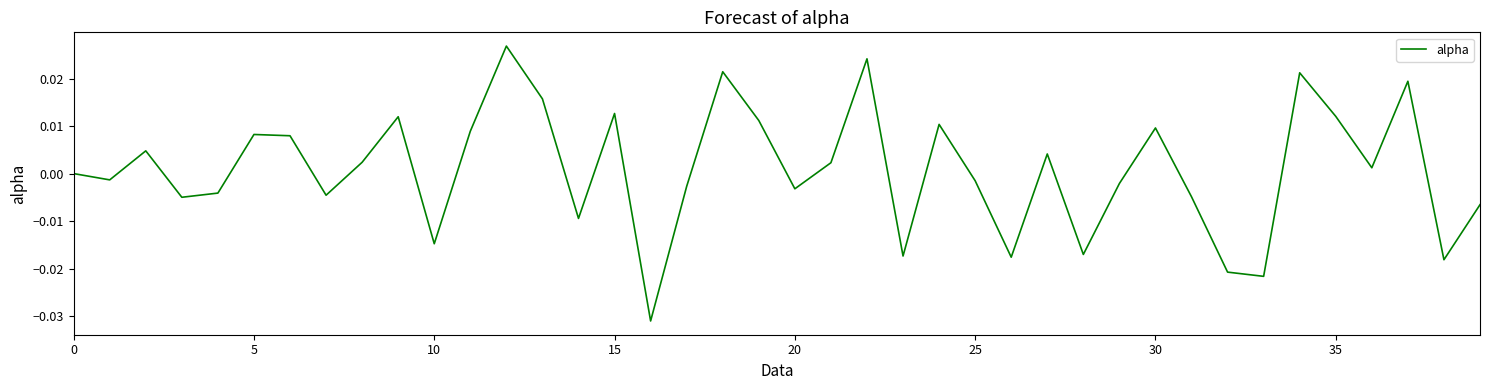

True or false: the data has more than 0 interior local peaks.

True